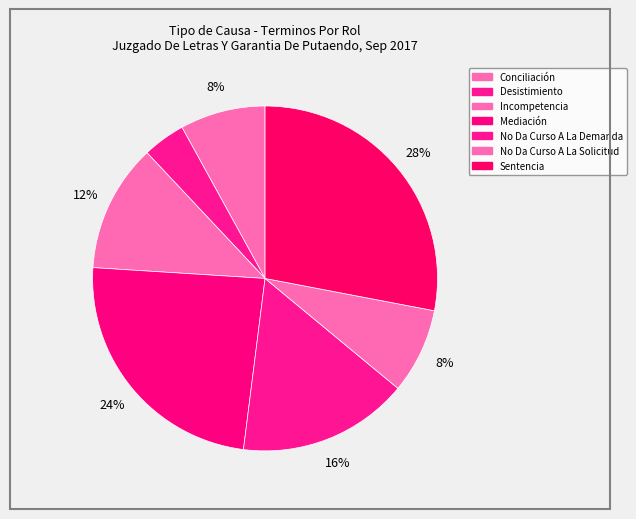

What portion of the pie excludes Conciliación?

92.0%